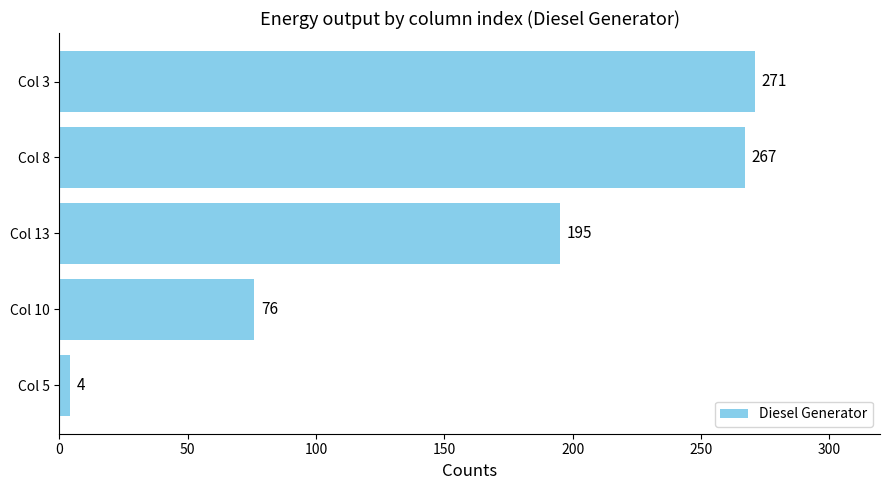

How many data points are less than 195?

2